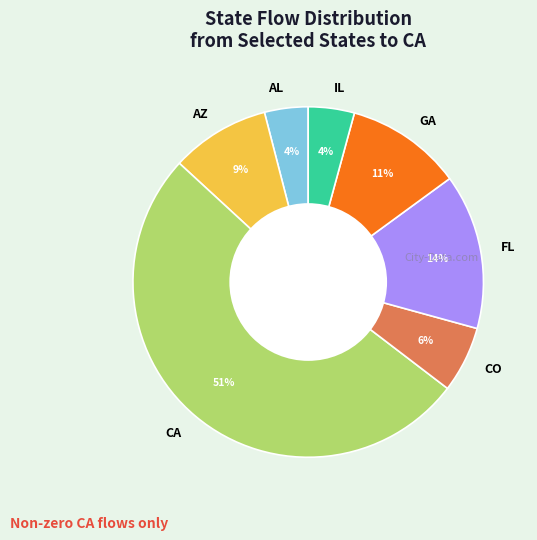

Approximately how many times larger is the value at AZ compared to FL?

0.6